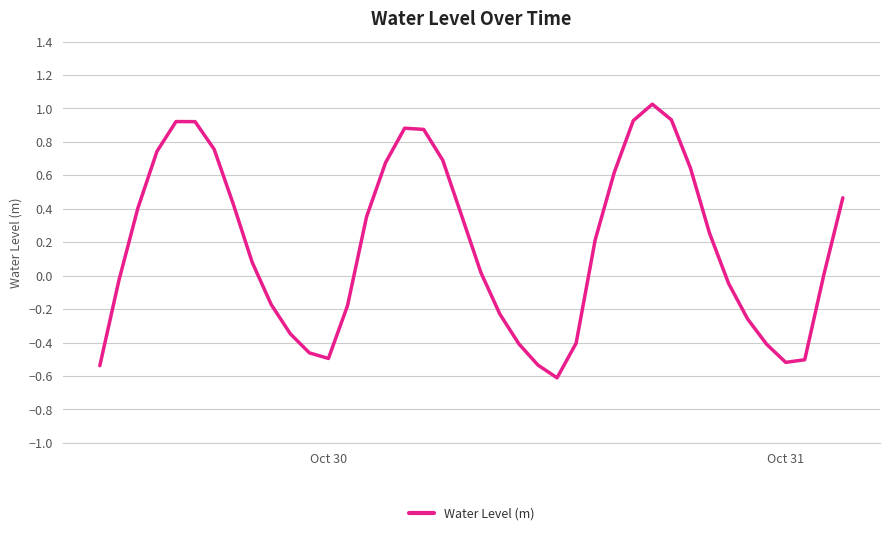

What is the difference between the maximum and second lowest values?

1.6